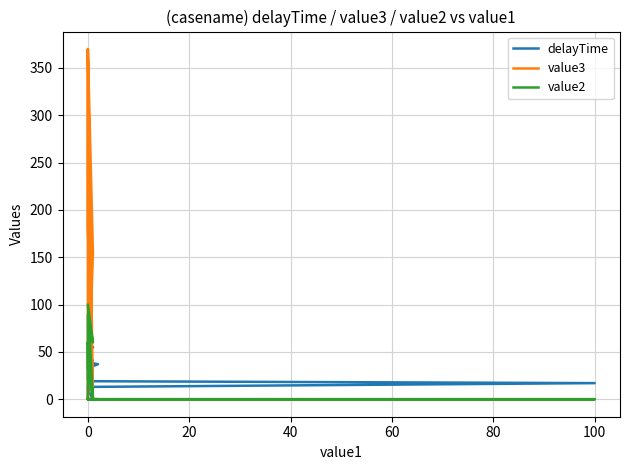

Between which two adjacent categories do value3 and value2 first intersect?

0 and 20